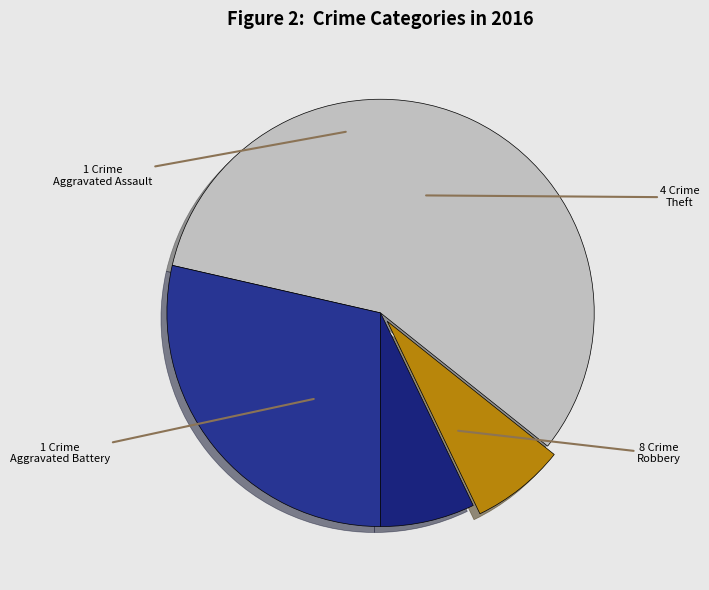

Does Aggravated Assault represent more than half of the total?

No